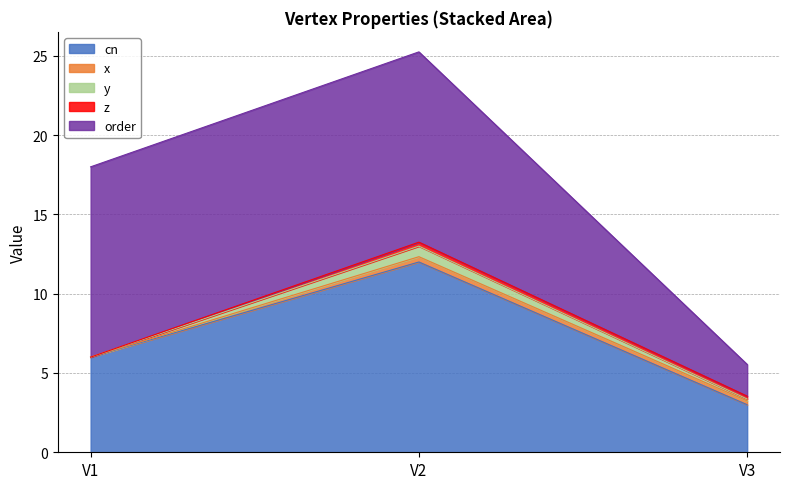

The value of cn at V2 is 18.0. True or false?

False